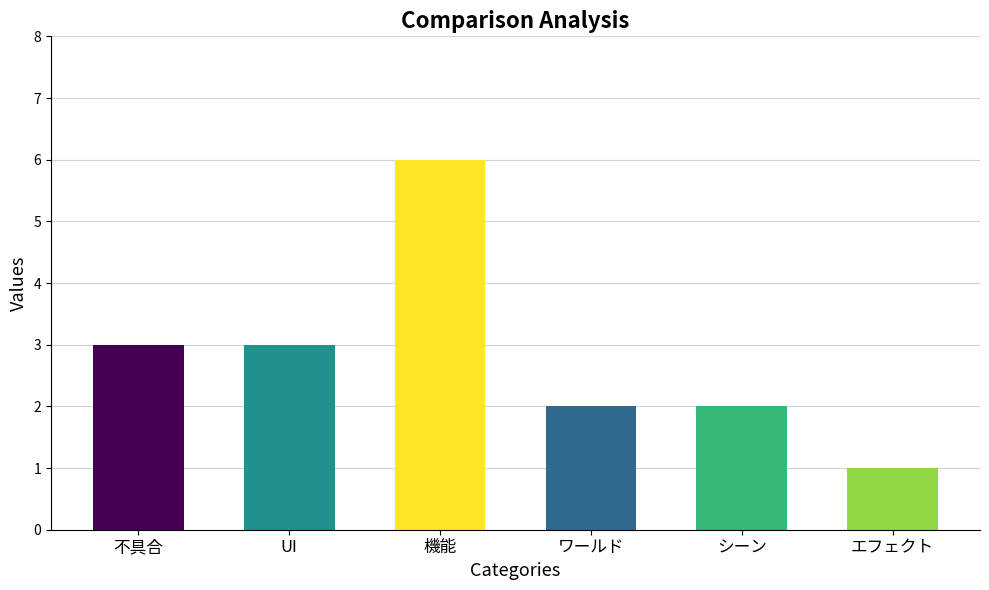

What value does the data have at 不具合?

3